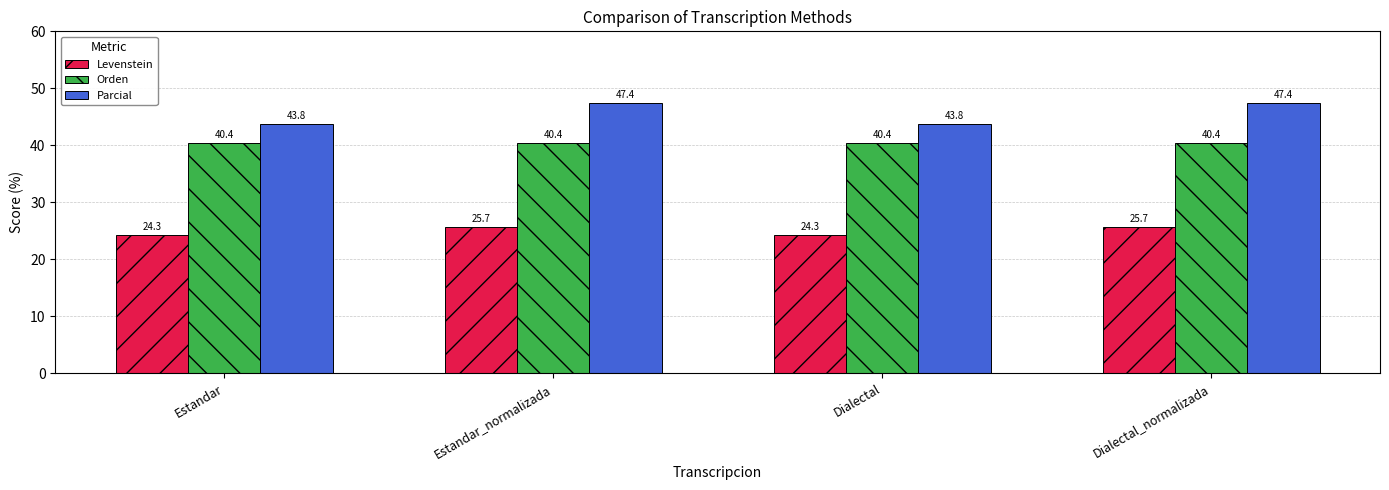

Reading left to right, transcribe all the data shown in this chart.

Levenstein: 24.3	25.7	24.3	25.7
Orden: 40.4	40.4	40.4	40.4
Parcial: 43.8	47.4	43.8	47.4